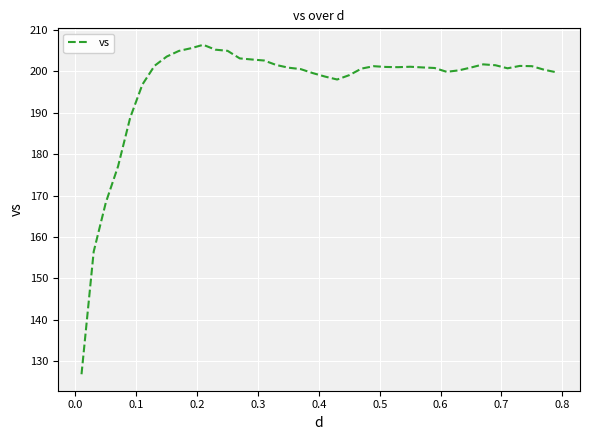

What is the difference between the maximum and minimum values?

79.5